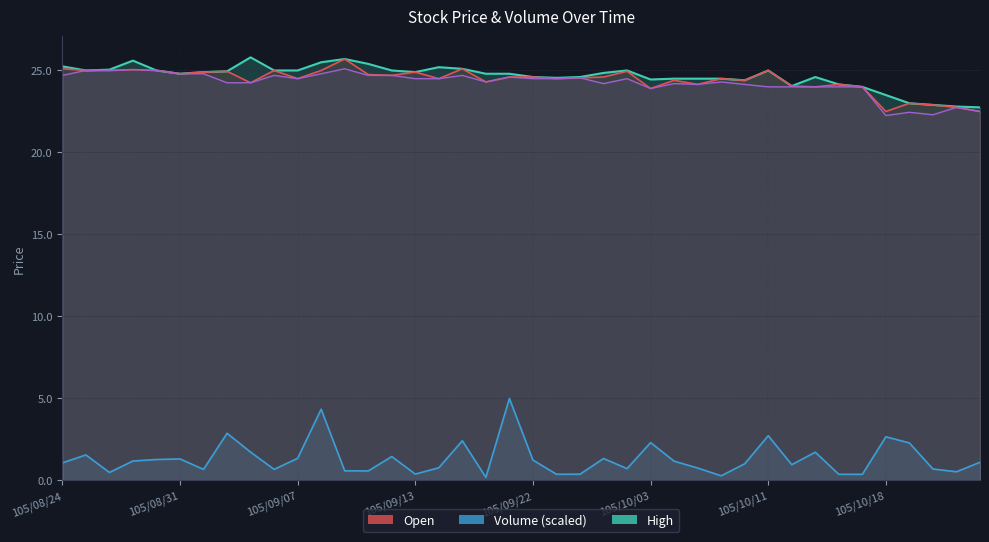

How many data points in Volume are above 1?

22